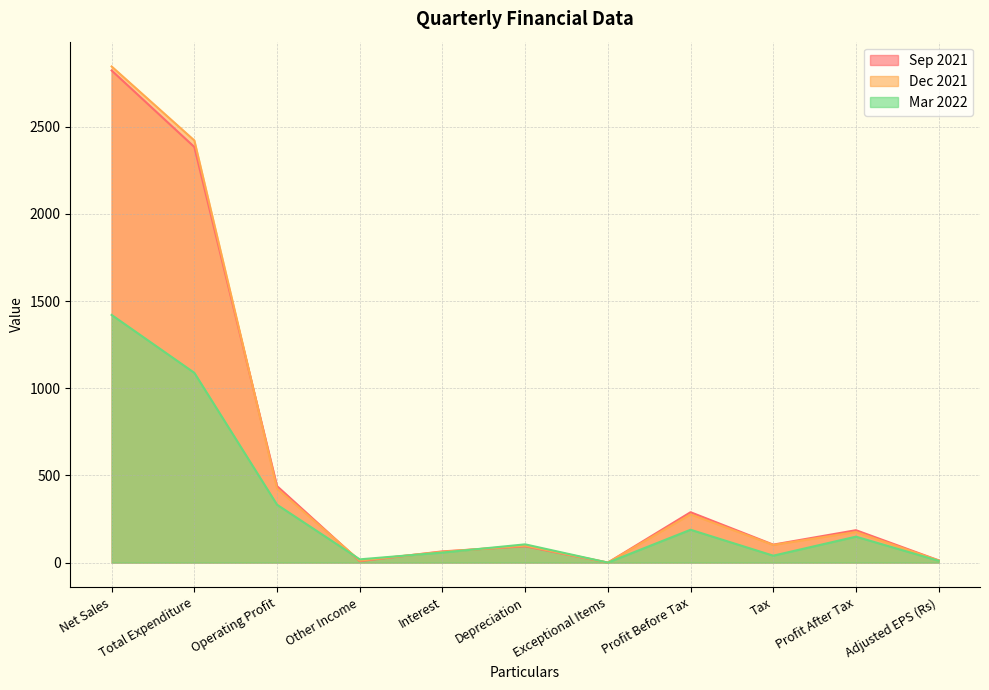

How many lines are shown in the chart?

3